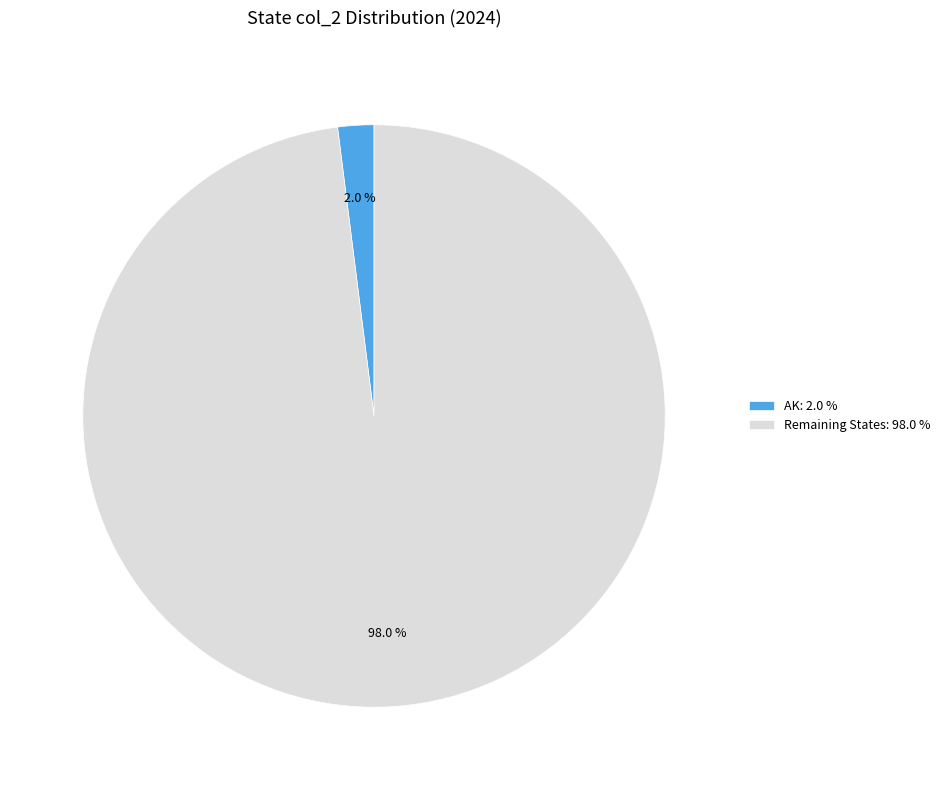

What is the majority slice?

Remaining States: 98.0 %